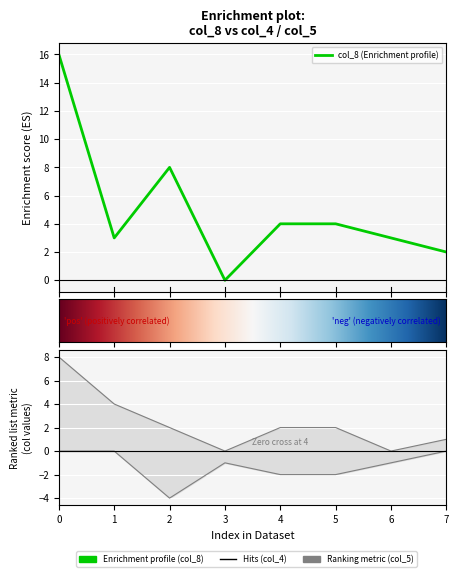

What is the value of the col_8 point at the 6th from the left?

4